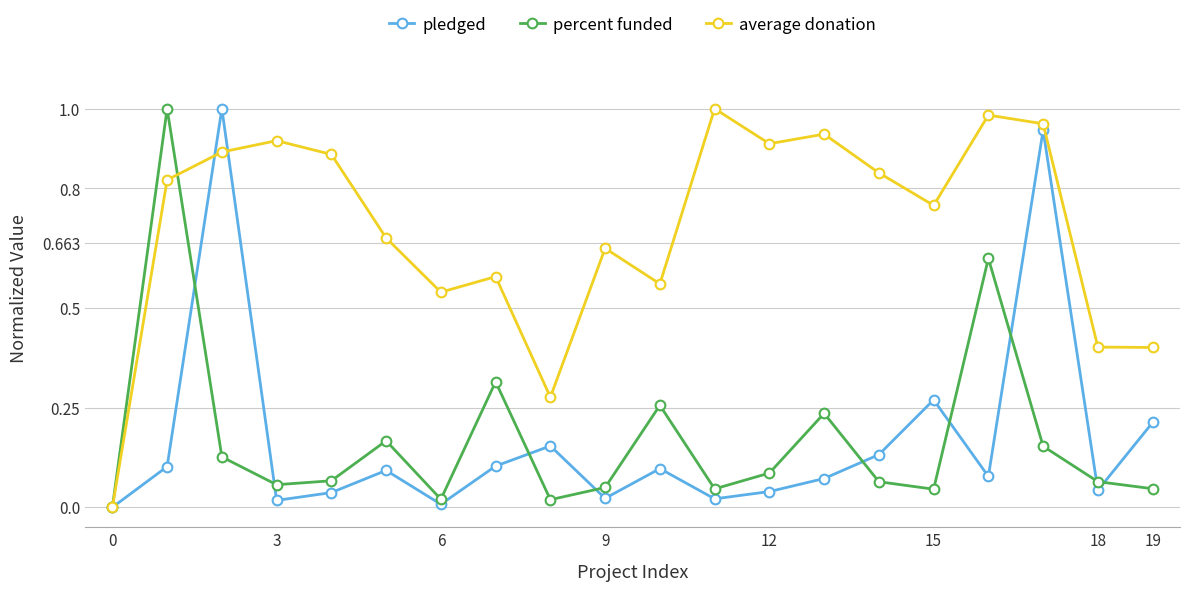

Which series has the largest total across all categories?

average donation